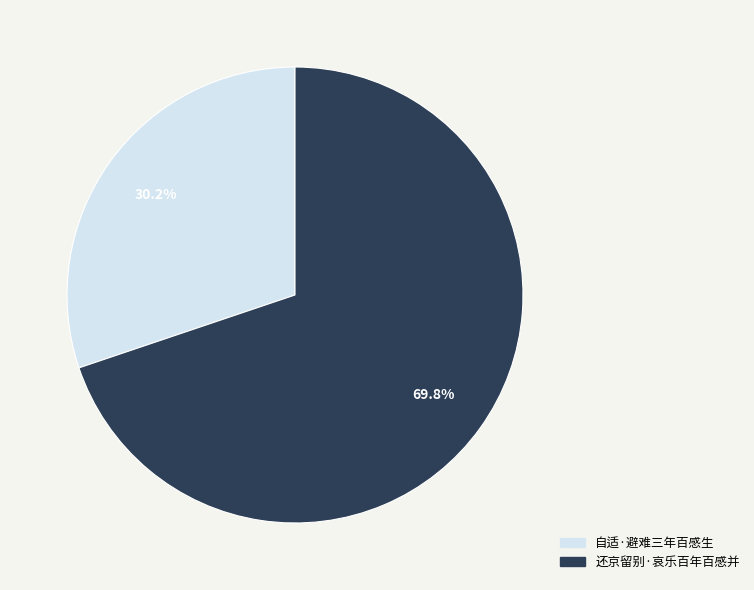

What is the total percentage of 自适·避难三年百感生 and 还京留别·哀乐百年百感并?

100.0%